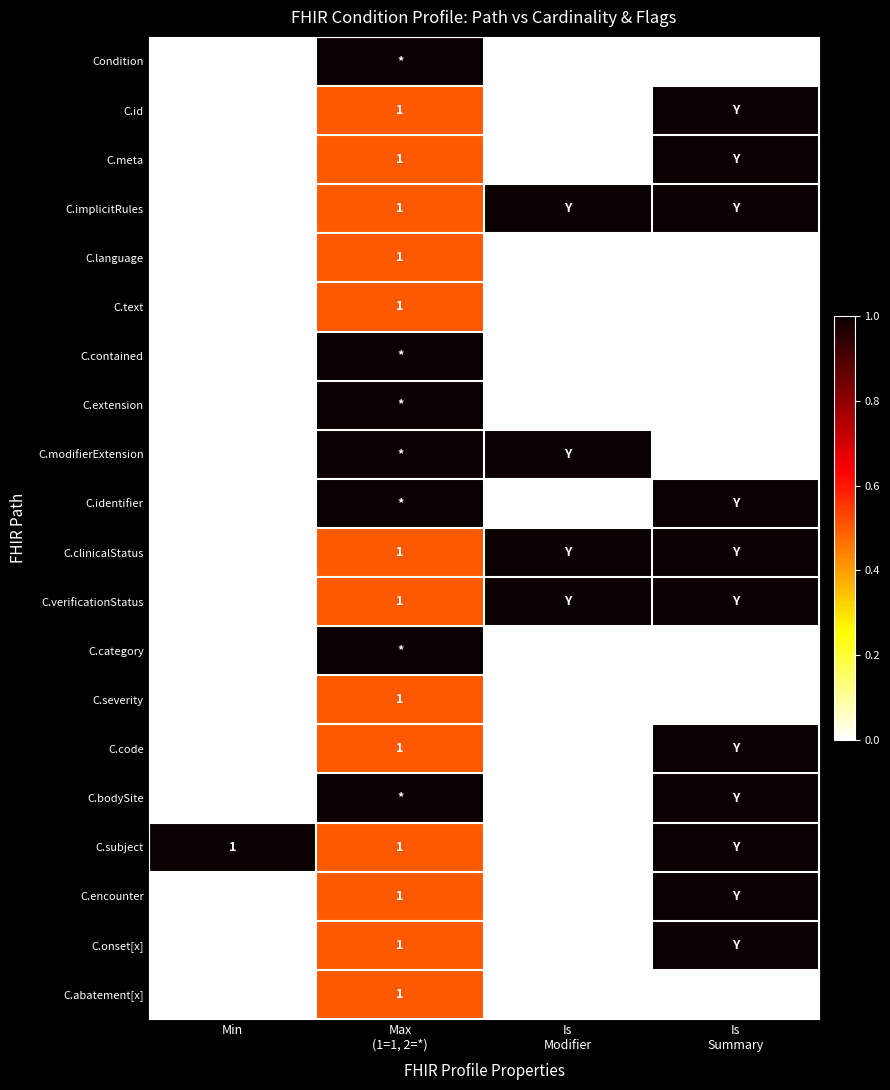

What is the sum of the C.onset[x] values at Max (1=1, 2=*) and Min?

0.5